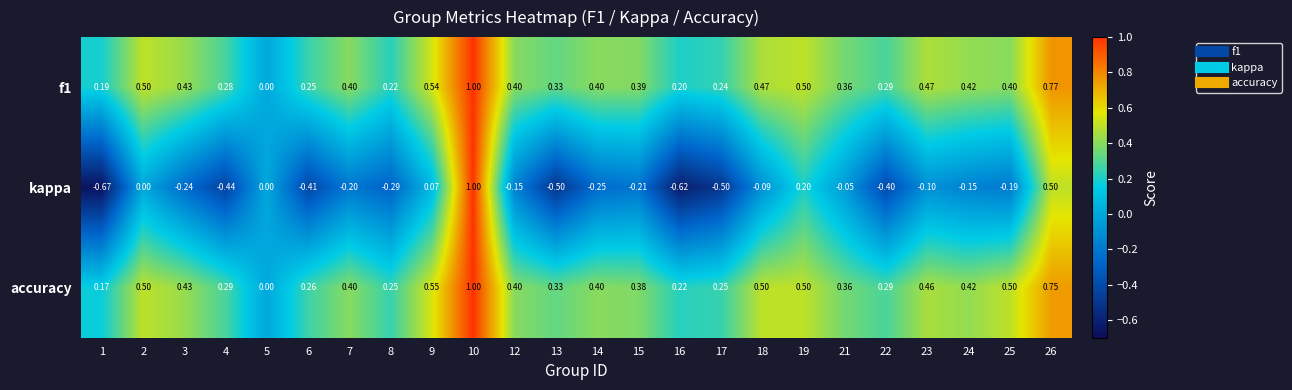

Between 17 and 25, which series saw the biggest shift?

kappa